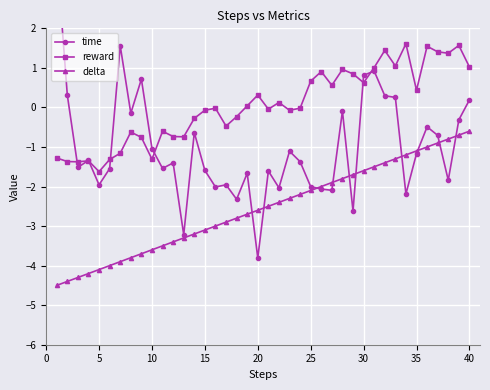

What is the lowest value of the delta series?

-4.5